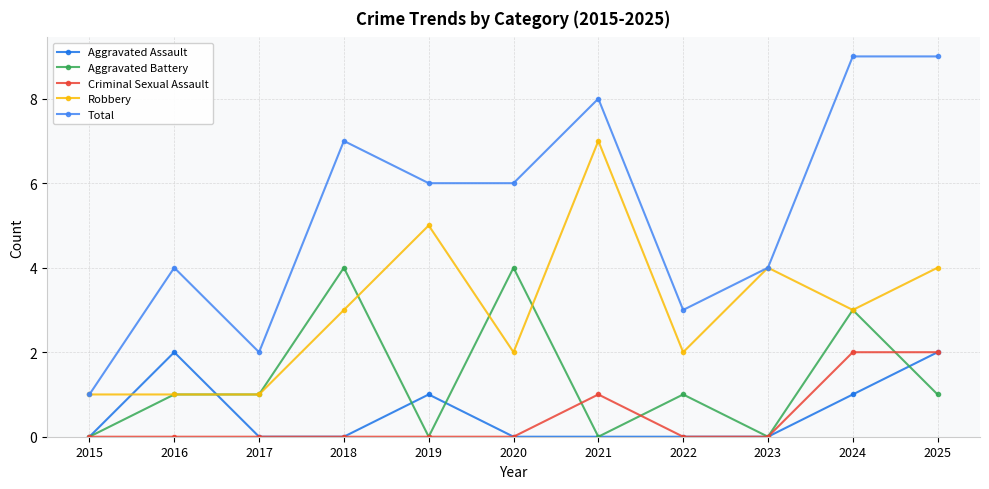

Reading left to right, list all the values displayed in this chart.

Aggravated Assault: 2015=0	2016=2	2017=0	2018=0	2019=1	2020=0	2021=0	2022=0	2023=0	2024=1	2025=2
Aggravated Battery: 2015=0	2016=1	2017=1	2018=4	2019=0	2020=4	2021=0	2022=1	2023=0	2024=3	2025=1
Criminal Sexual Assault: 2015=0	2016=0	2017=0	2018=0	2019=0	2020=0	2021=1	2022=0	2023=0	2024=2	2025=2
Robbery: 2015=1	2016=1	2017=1	2018=3	2019=5	2020=2	2021=7	2022=2	2023=4	2024=3	2025=4
Total: 2015=1	2016=4	2017=2	2018=7	2019=6	2020=6	2021=8	2022=3	2023=4	2024=9	2025=9